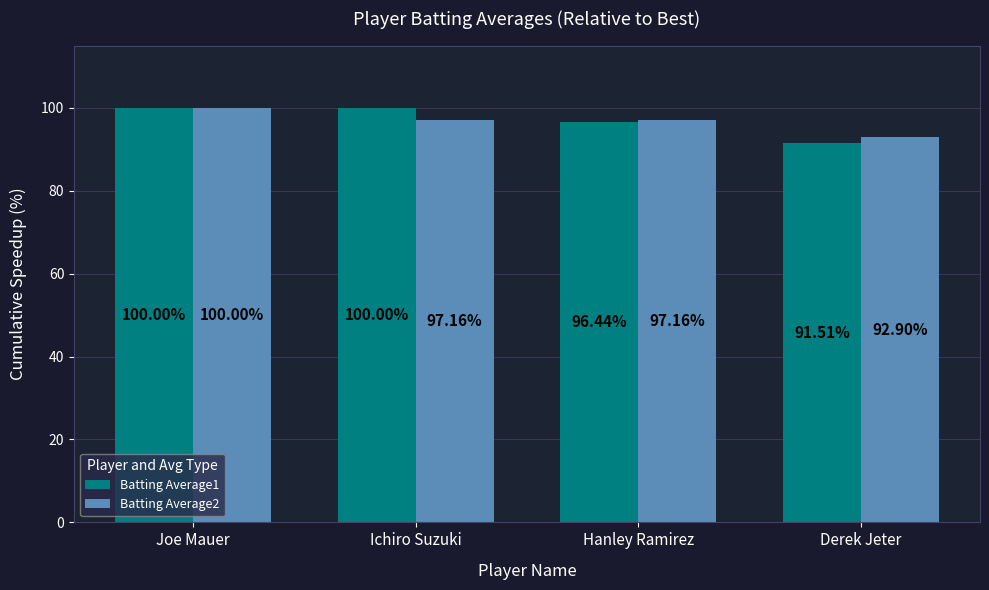

At Ichiro Suzuki, list the series in order from largest to smallest.

Batting Average1, Batting Average2